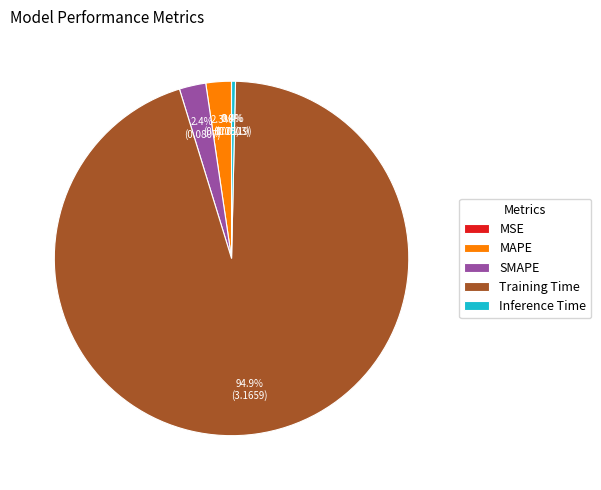

Is the sum of Inference Time and SMAPE greater than half?

No